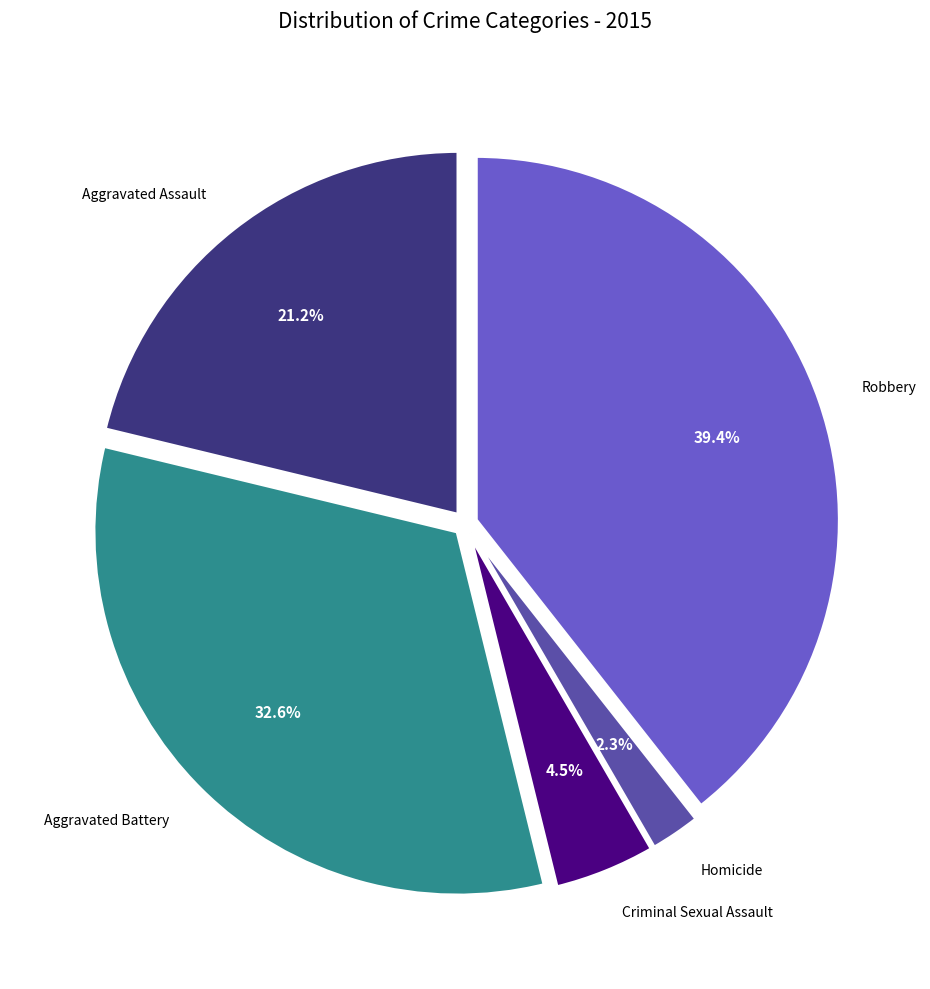

Is there a majority slice in this chart?

No